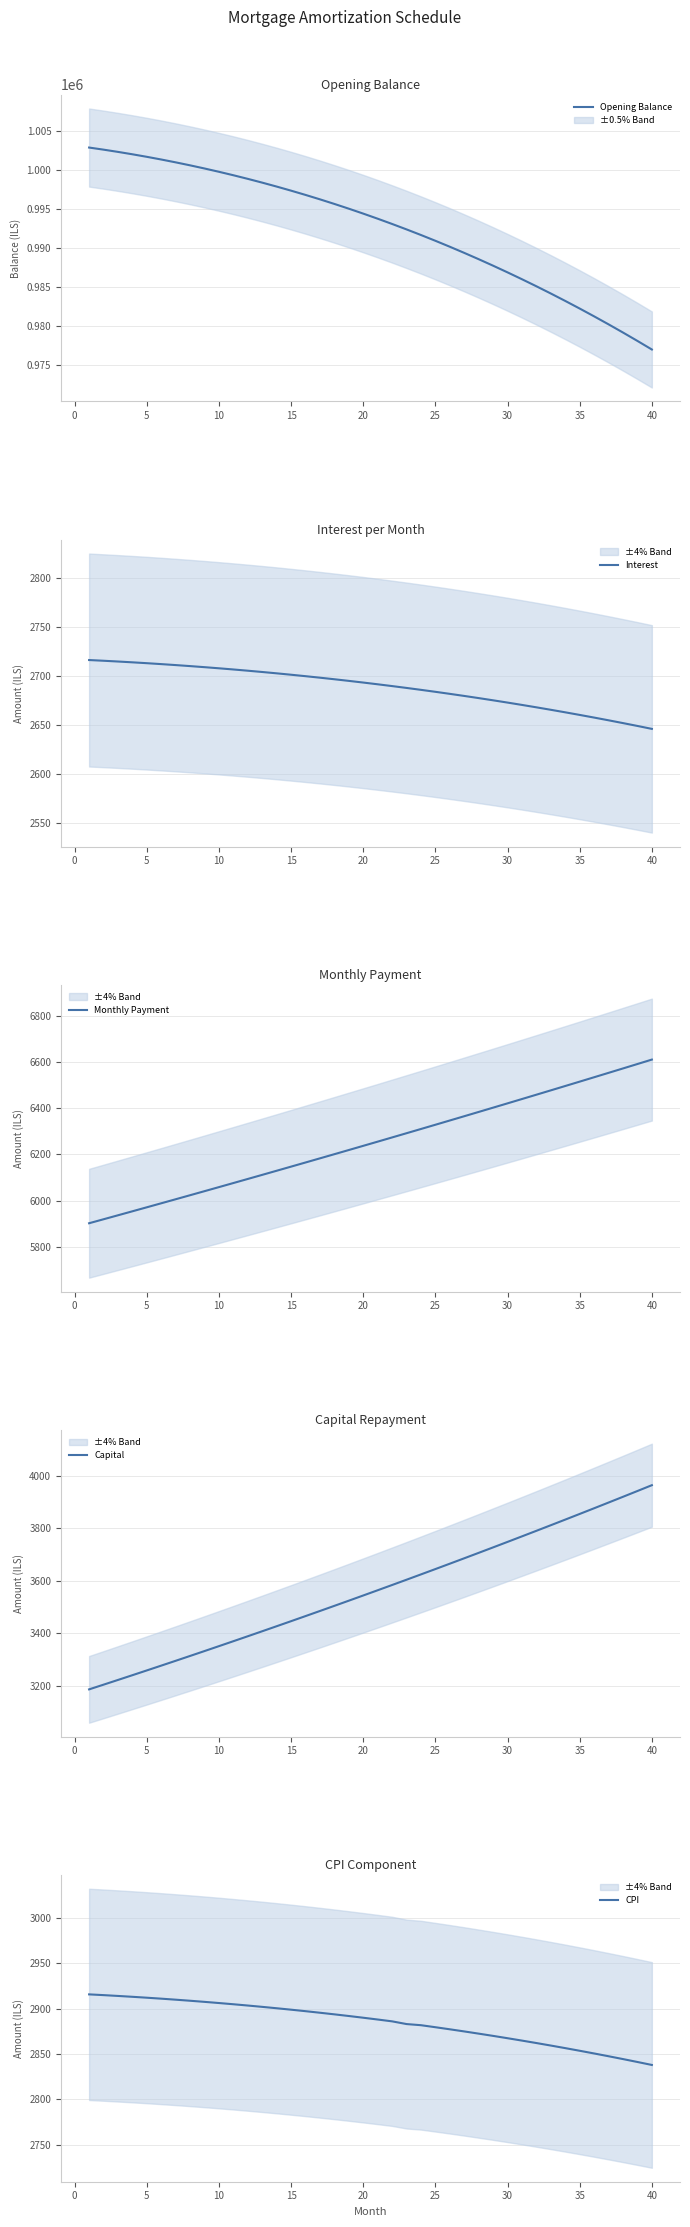

What is the maximum value for Opening Balance?

1002916.7